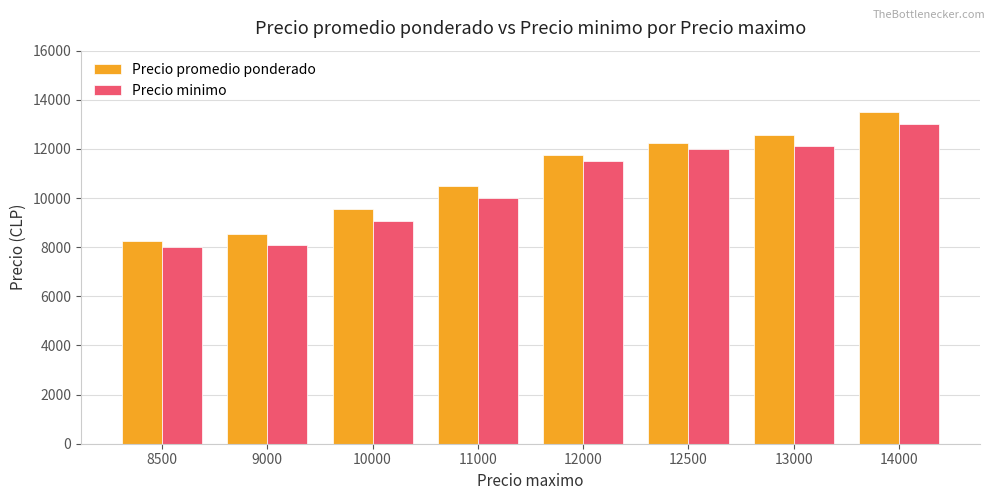

At 10000, list the series in order from smallest to largest.

Precio minimo, Precio promedio ponderado